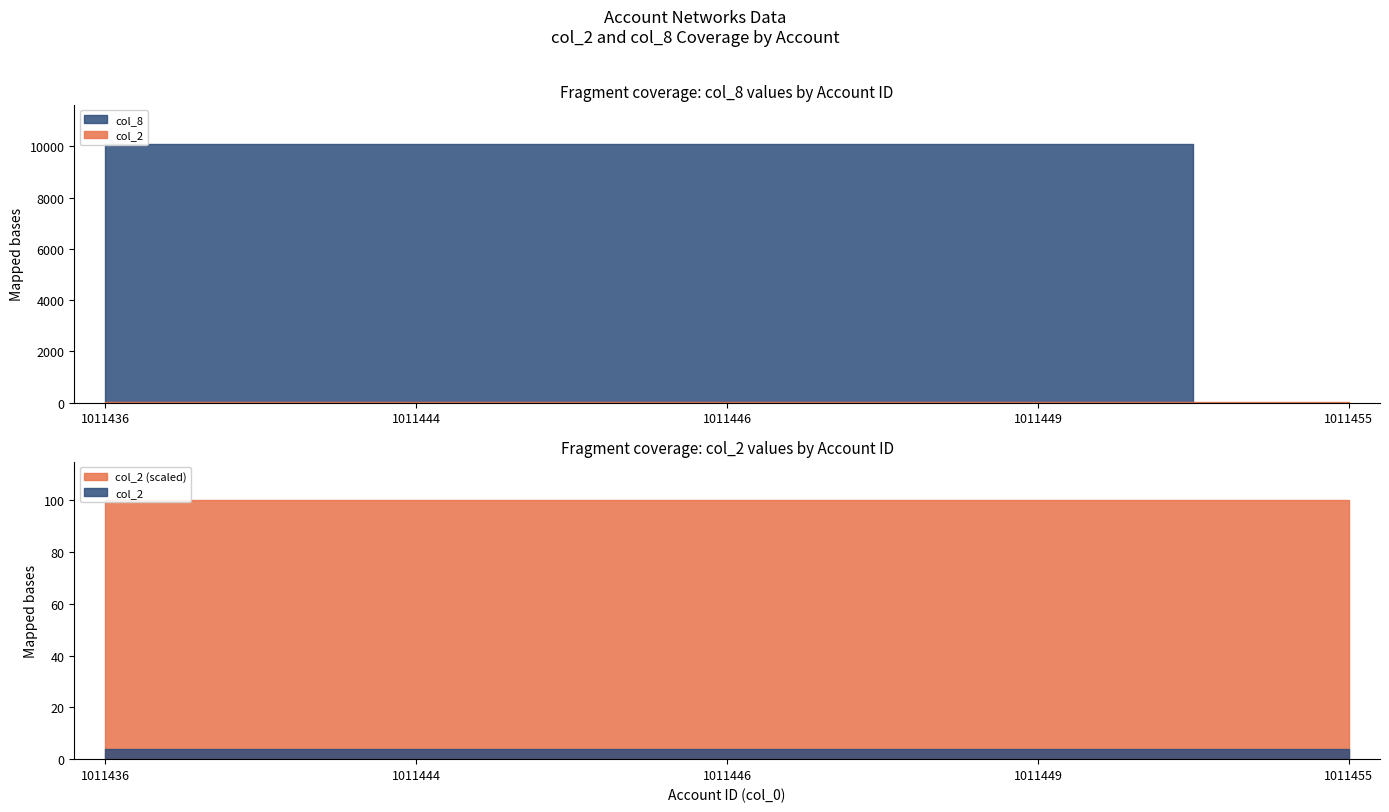

What is the difference between the highest and lowest values at 1011446?

10097